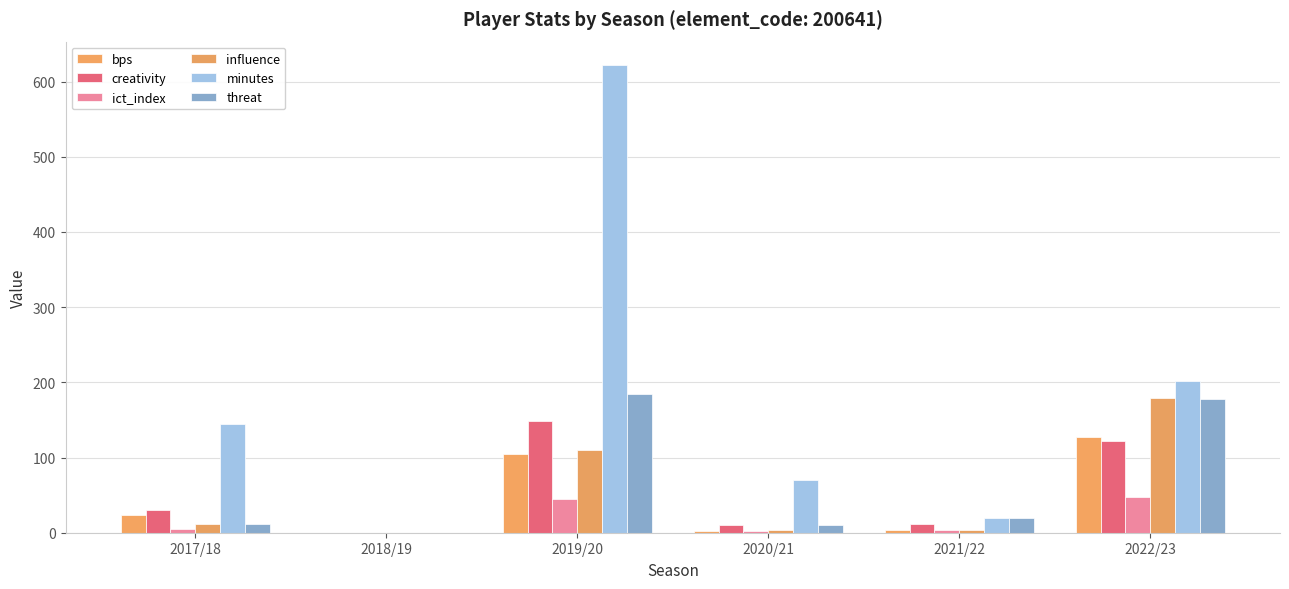

What are all the series names shown in the legend?

bps, creativity, ict_index, influence, minutes, threat